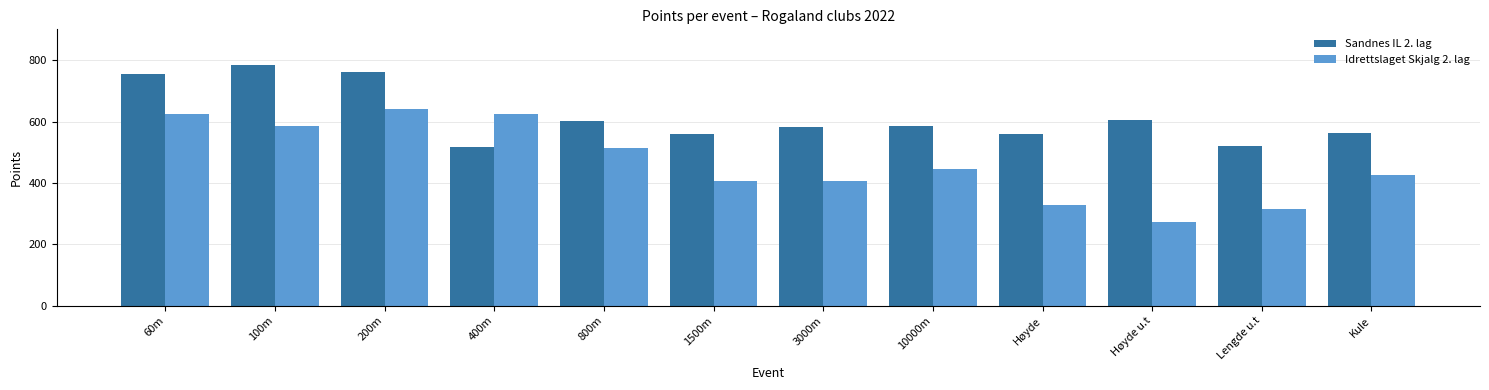

What are all the series names shown in the legend?

Sandnes IL 2. lag, Idrettslaget Skjalg 2. lag